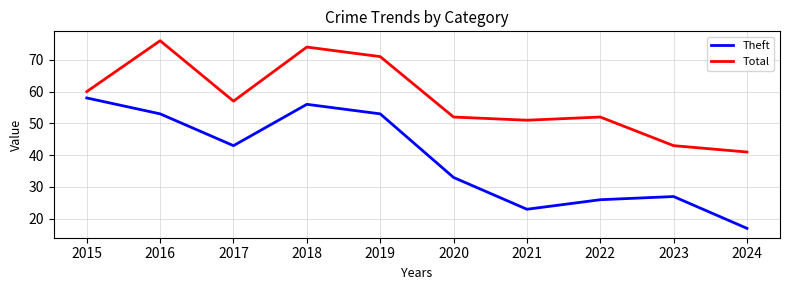

Which category has the lowest value across all series?

2024